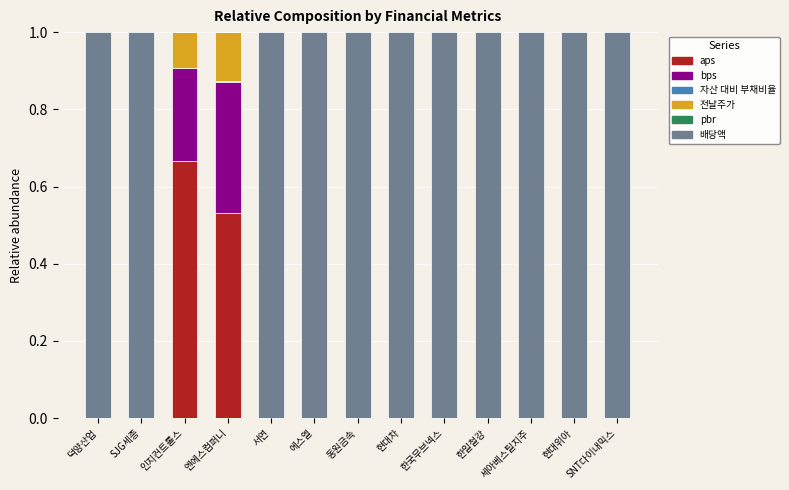

Does the chart contain stacked bars?

Yes